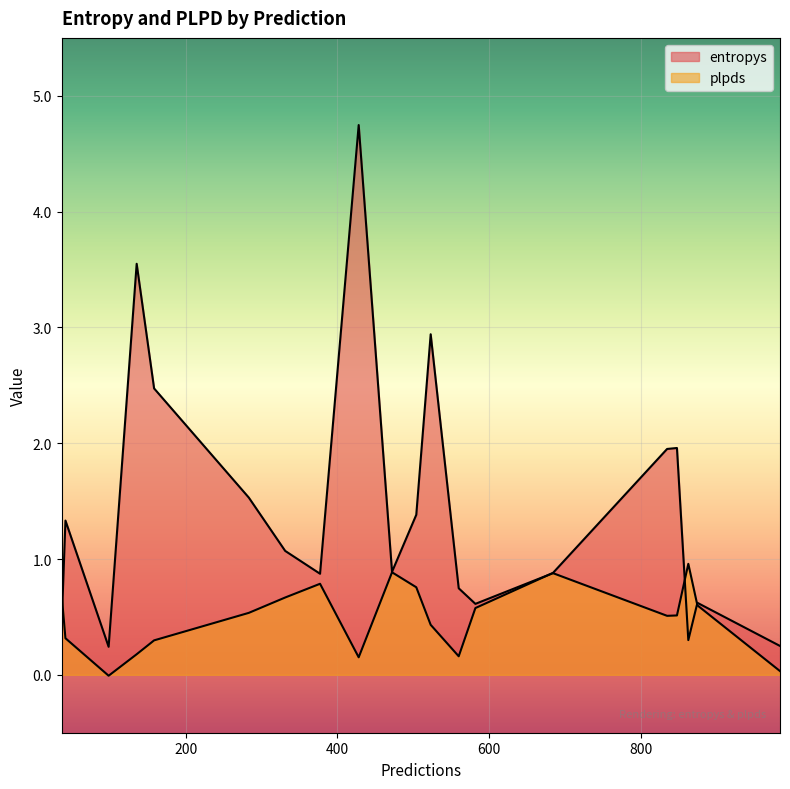

At how many categories does at least one series exceed 4?

1